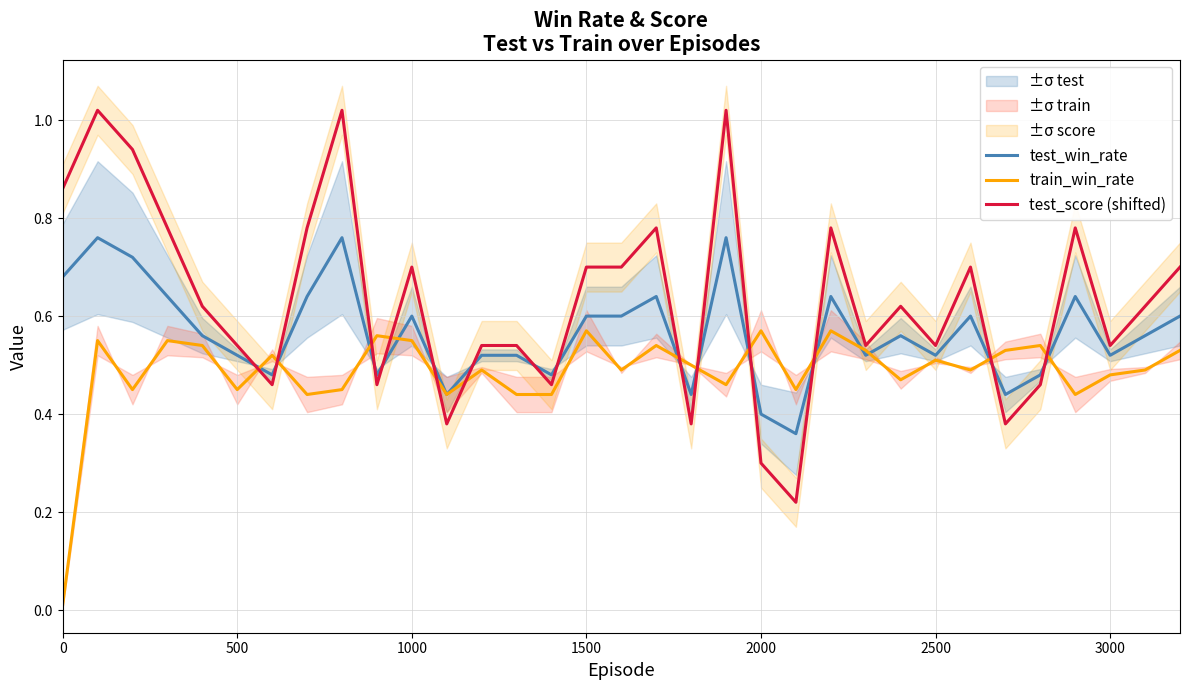

True or false: test_win_rate has a value of 0.1 at 1500.

False